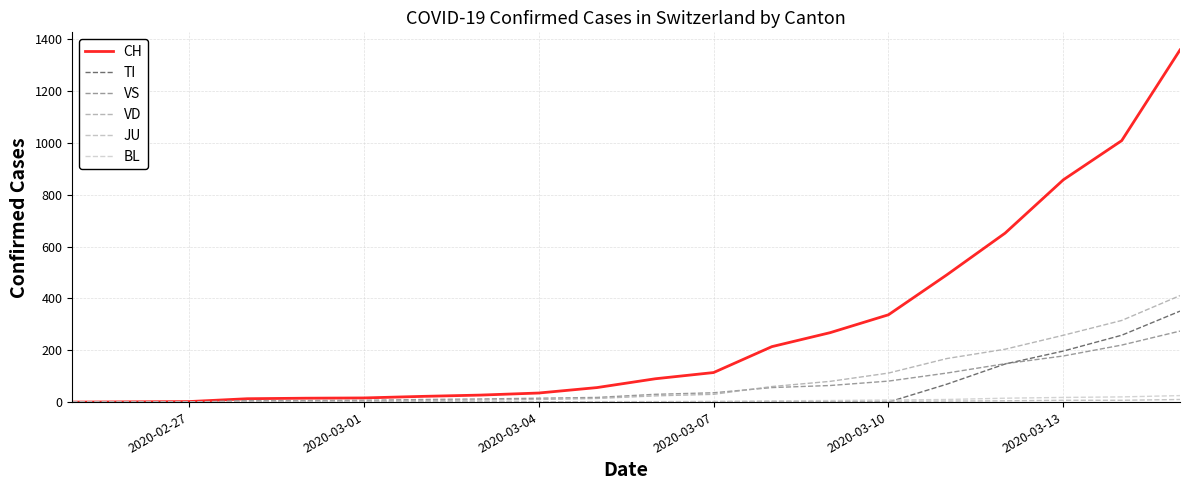

True or false: TI has more than 1 points higher than both neighbors.

False